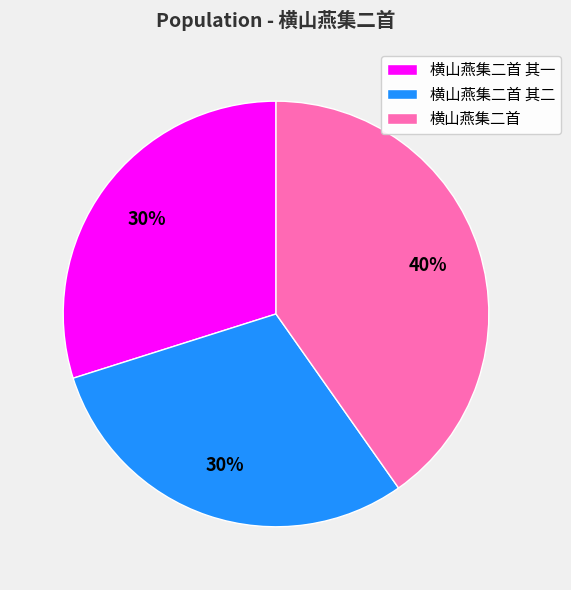

To the nearest percent, what is the combined percentage of 横山燕集二首 其一 and 横山燕集二首?

70%